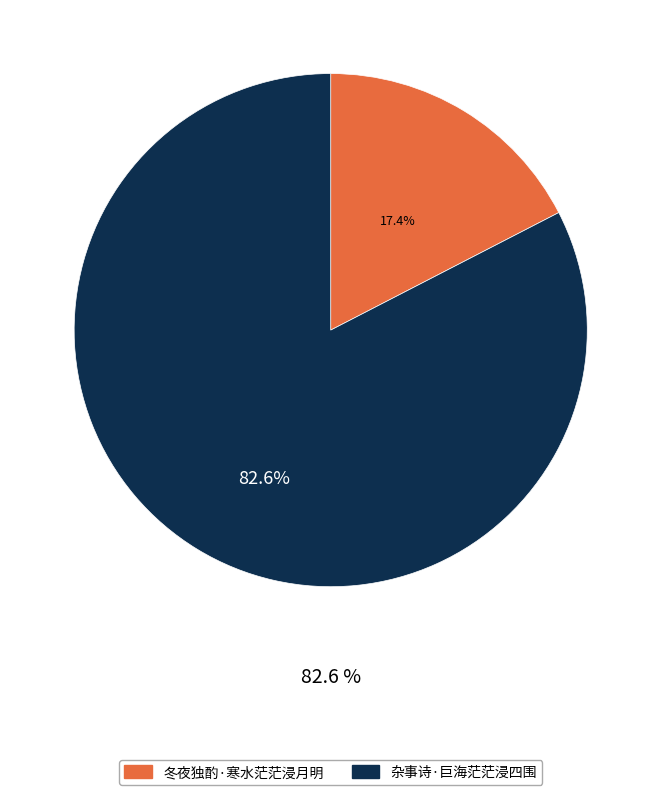

To the nearest percent, what is the average slice percentage?

50%